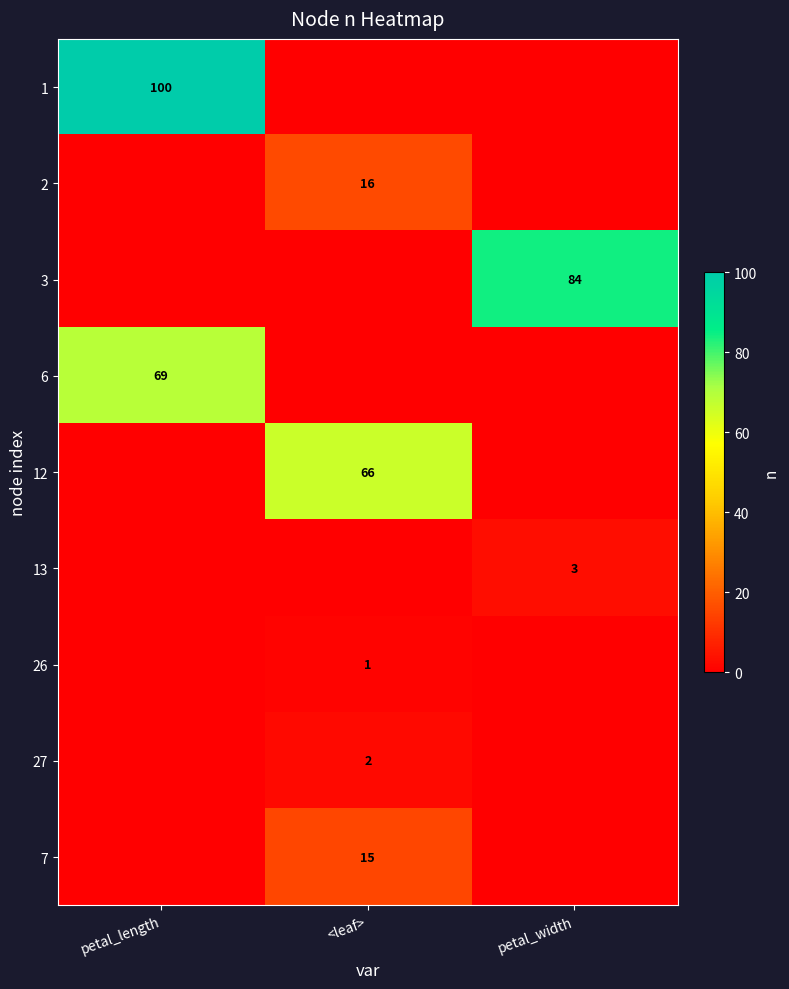

At which category is the sum across all series the highest?

petal_length